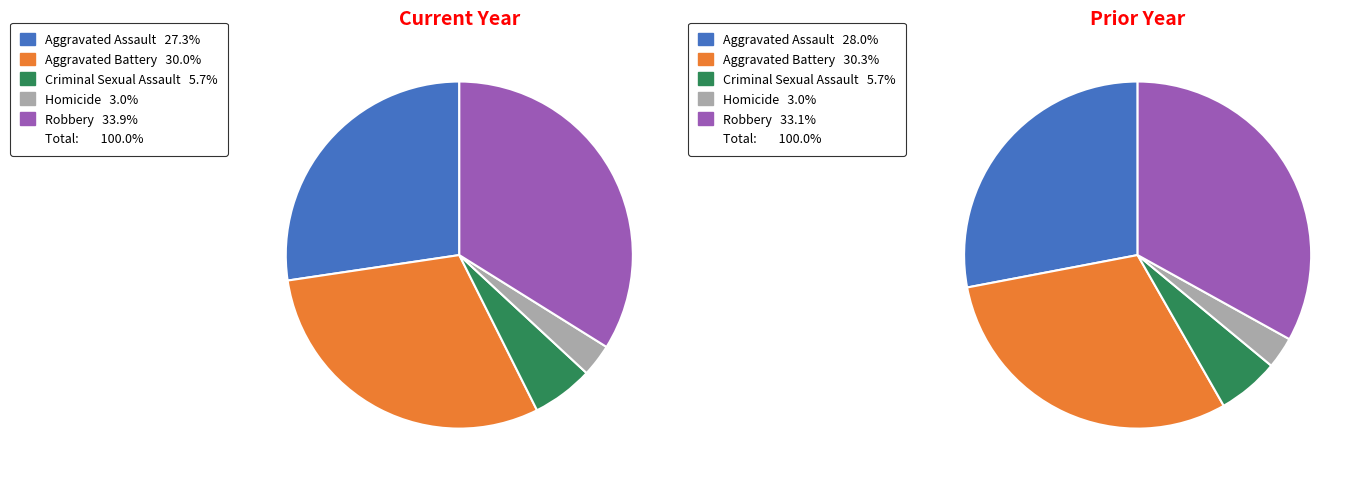

To the nearest percent, what percentage of the pie is Criminal Sexual Assault?

6%